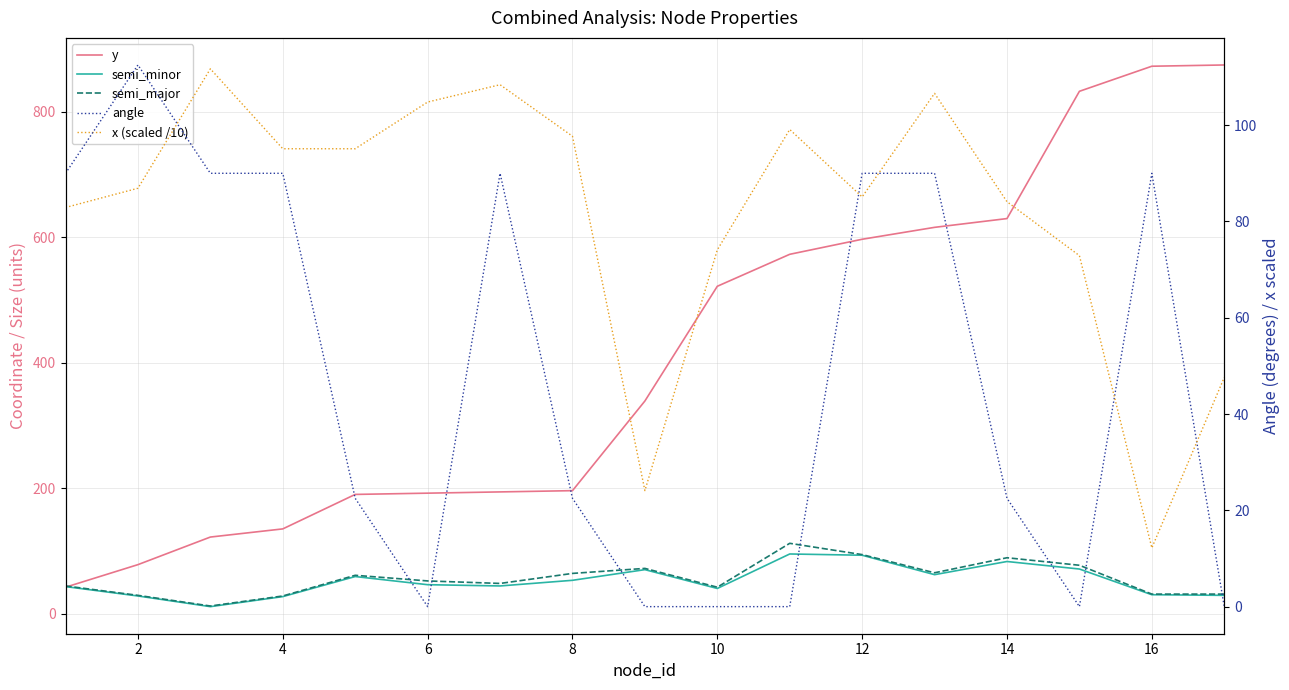

Which series has the largest range (max minus min)?

y